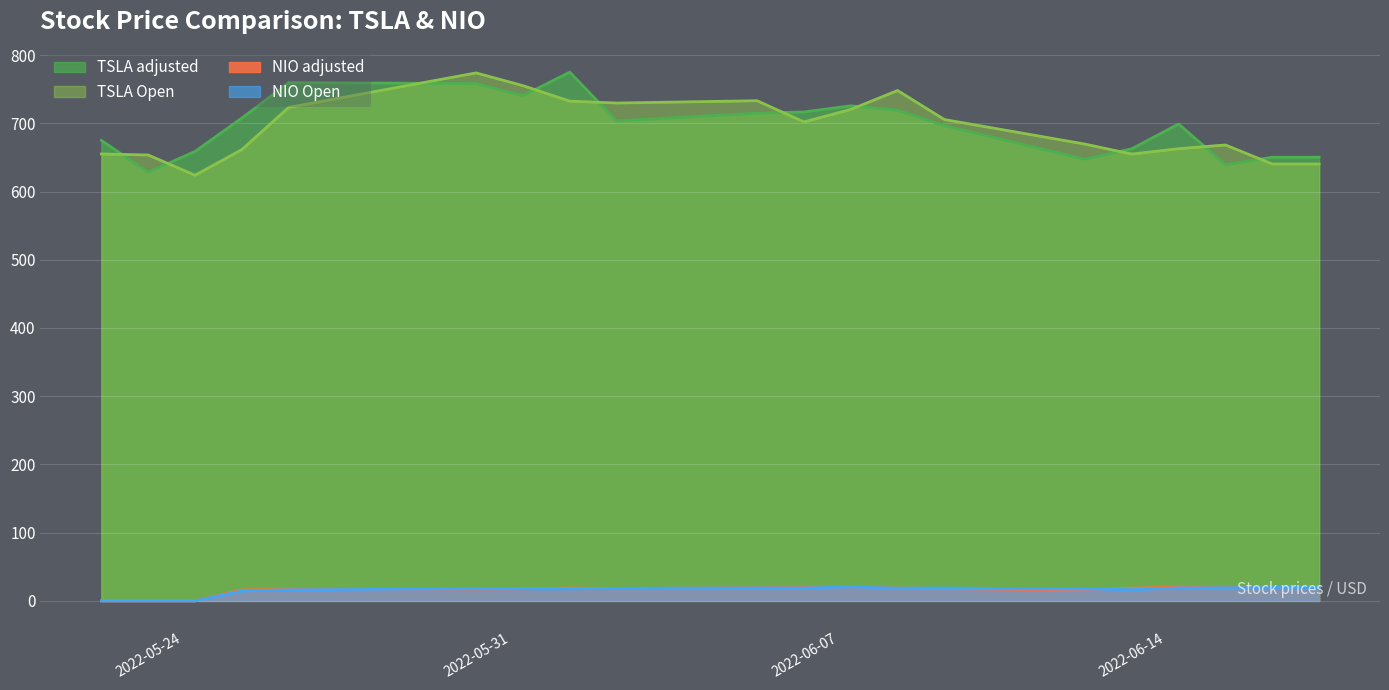

True or false: TSLA adjusted and NIO adjusted intersect in this chart.

False